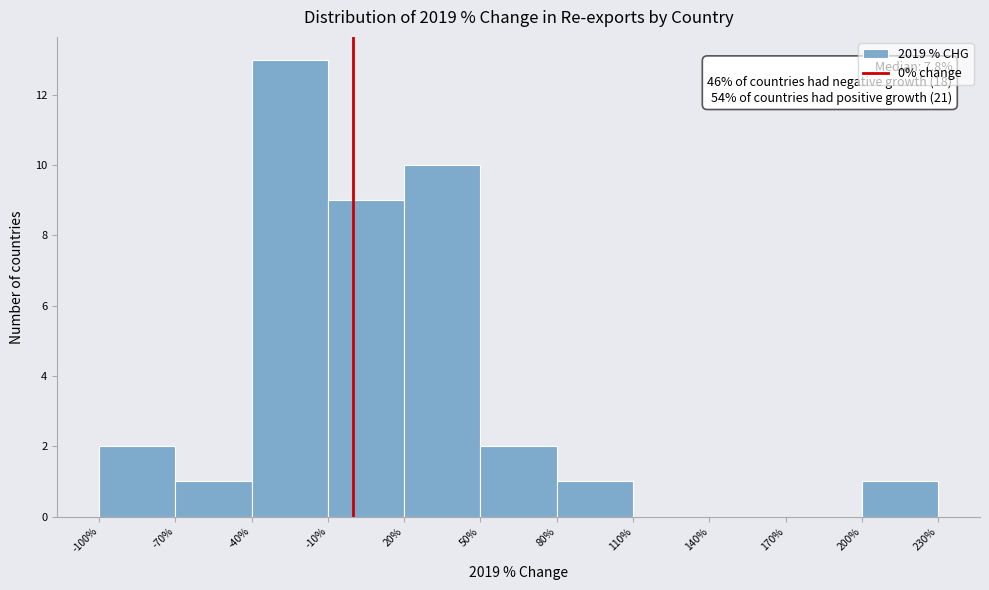

Which range on the x-axis has the tallest bar?

-40% to -10%